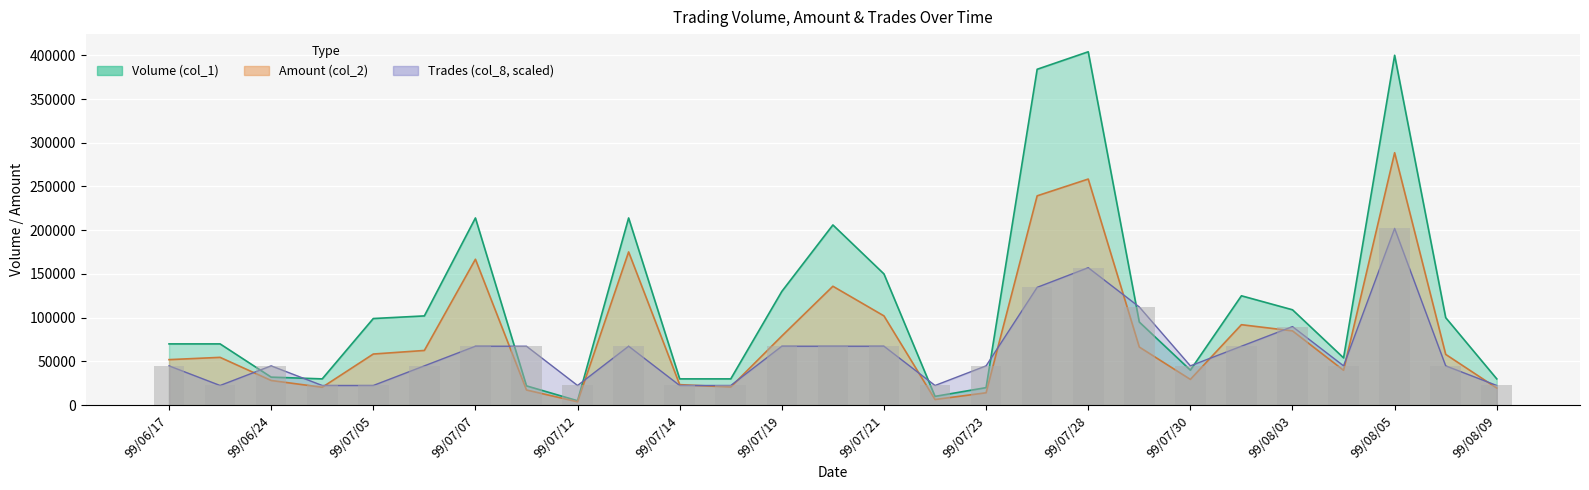

Is it true that Amount (col_2) equals 84880.0 at 99/08/03?

True